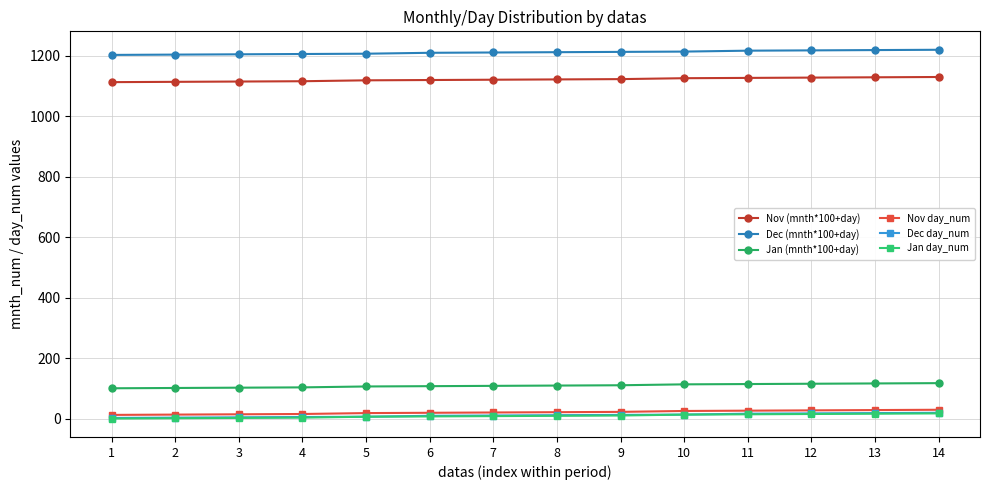

Which series has the largest total across all categories?

Dec (mnth*100+day)